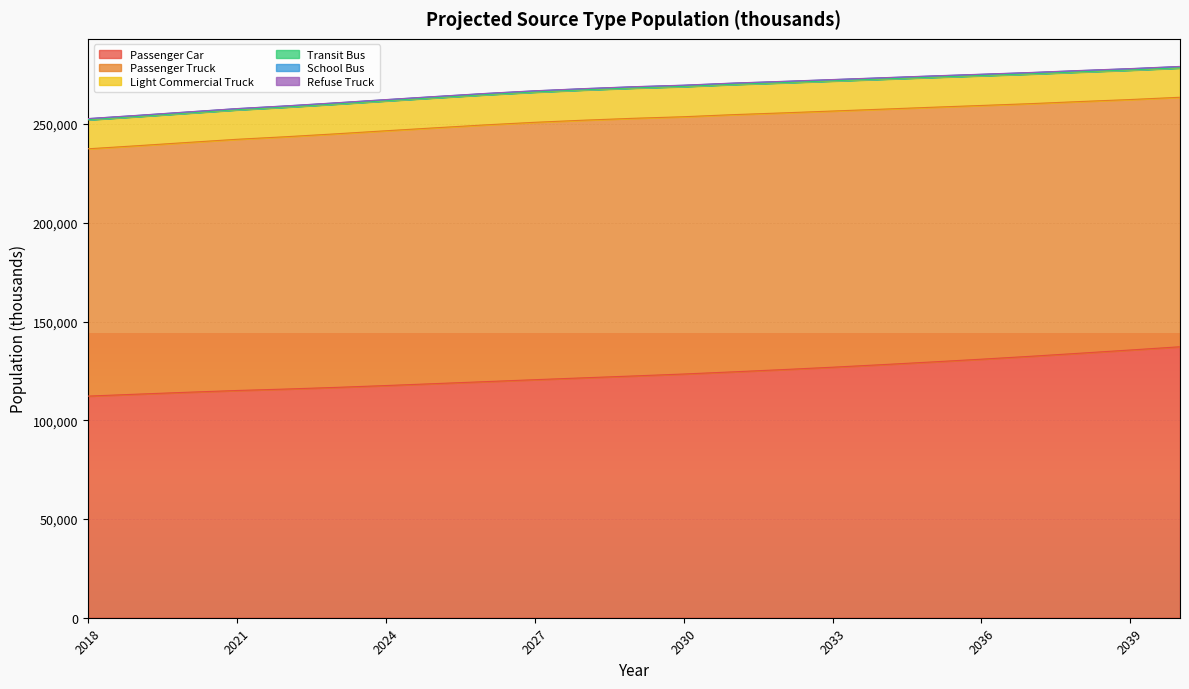

How many lines are shown in the chart?

6